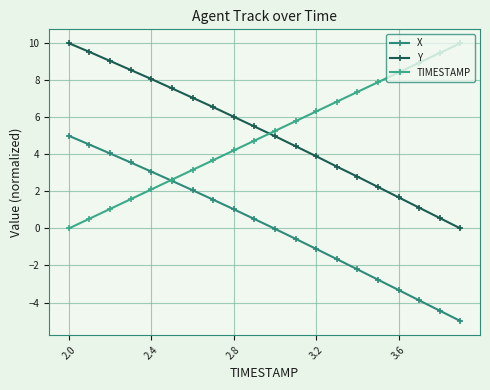

Which category has the lowest value across all series?

19